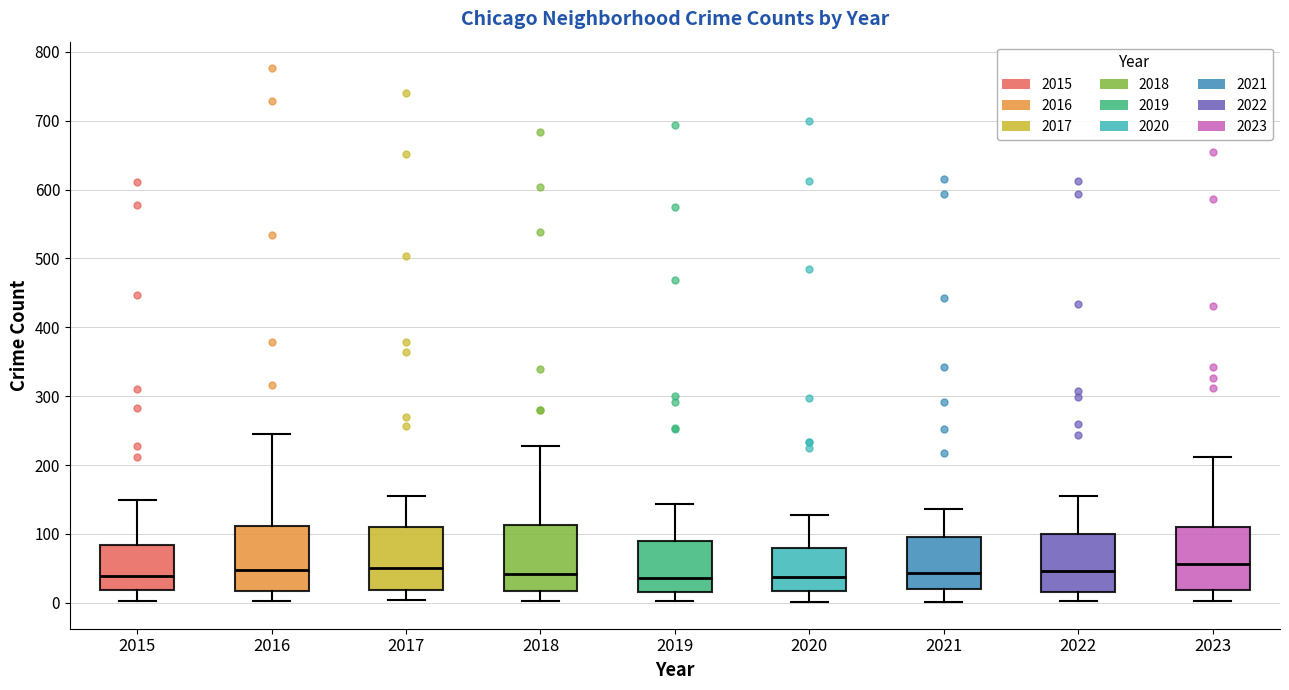

Where is the lower edge of the box at x = 2018 on the y-axis? The values are not printed on the chart, so give them approximately, as read against the axis.

20